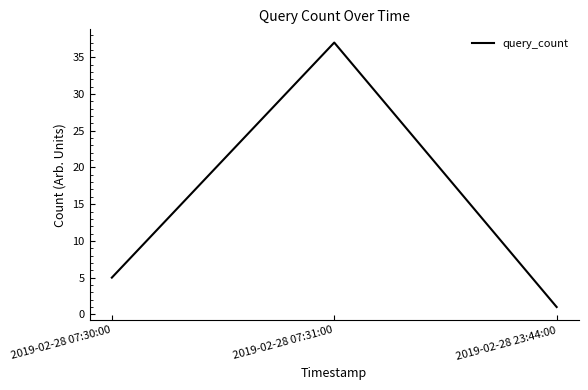

What is the change in value from 2019-02-28 07:30:00 to 2019-02-28 23:44:00?

-4